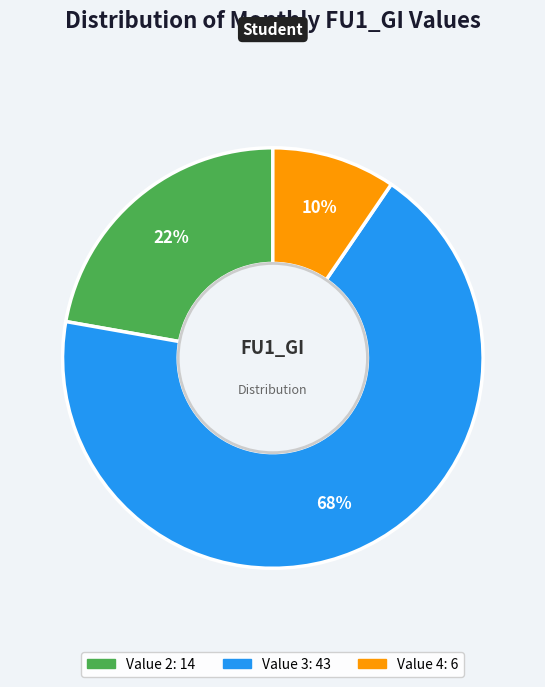

Does any single category account for the majority?

Yes